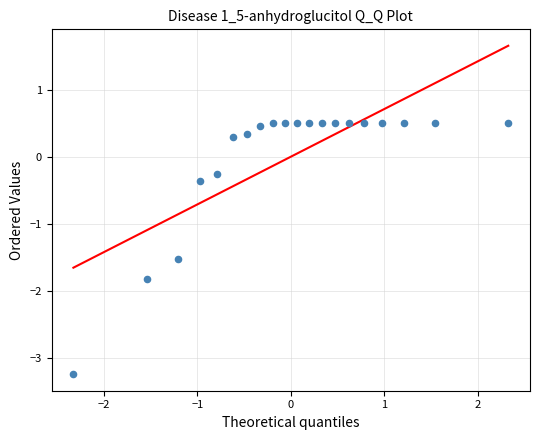

What is the range of Y values (max minus min)?

3.8